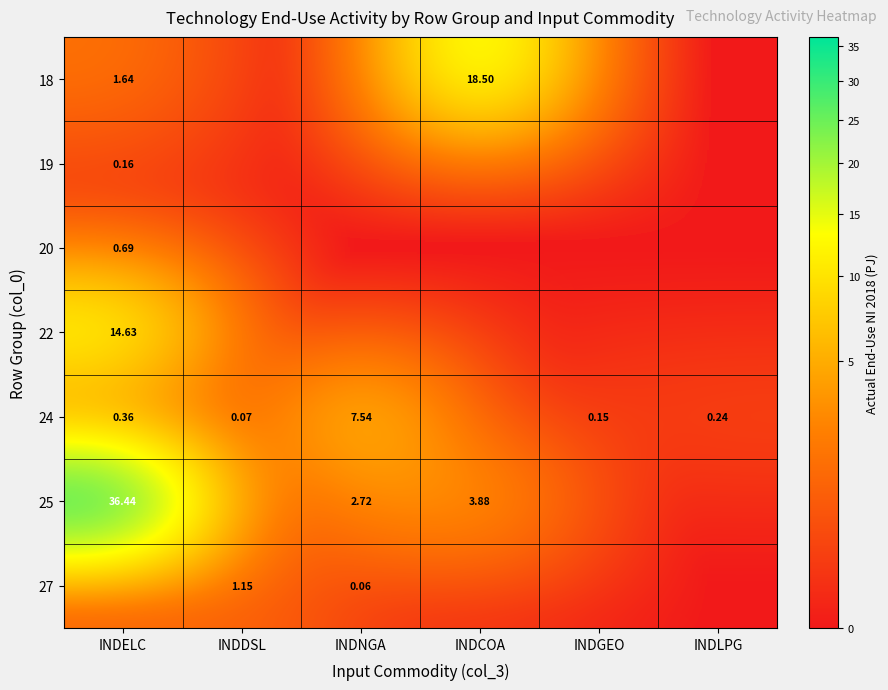

Rank the series at INDELC from lowest to highest value.

27, 19, 24, 20, 18, 22, 25